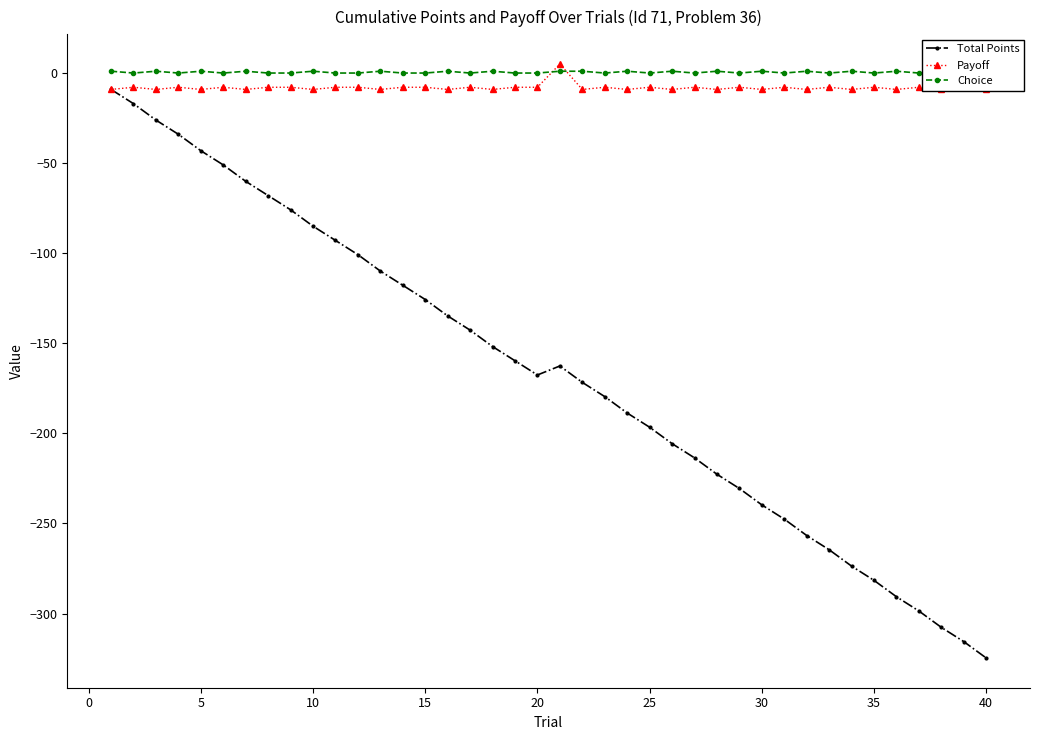

True or false: Payoff and Total Points intersect in this chart.

False